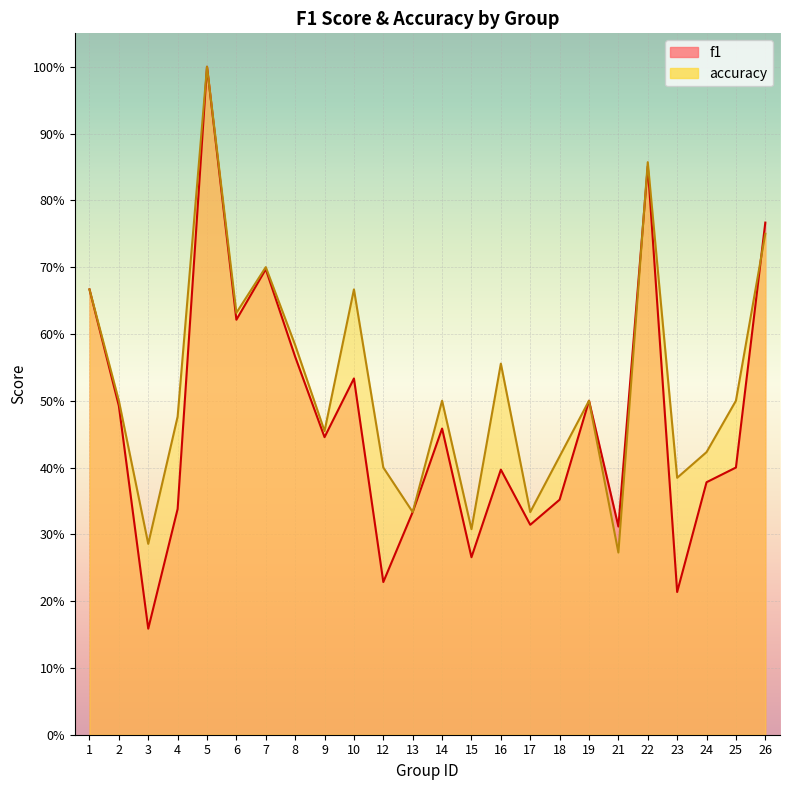

The value of accuracy at 19 is 0.8. True or false?

False